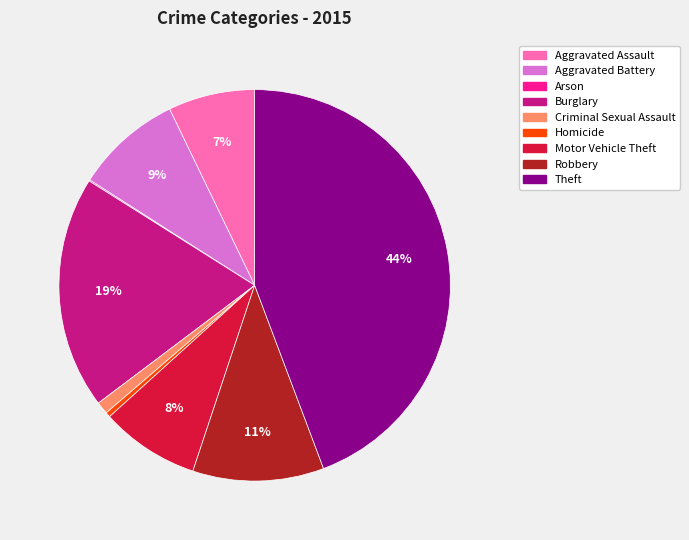

True or false: Aggravated Assault accounts for 7% of the total.

True